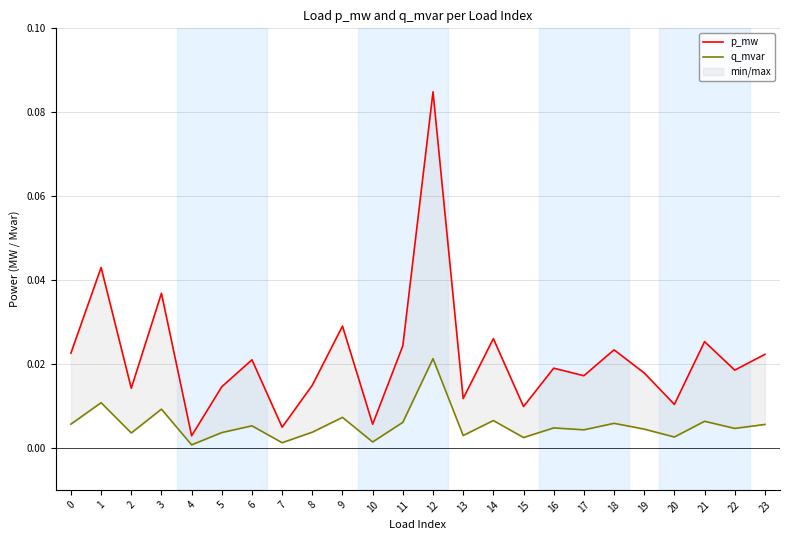

The p_mw series shows 0.0 at 5. True or false?

False